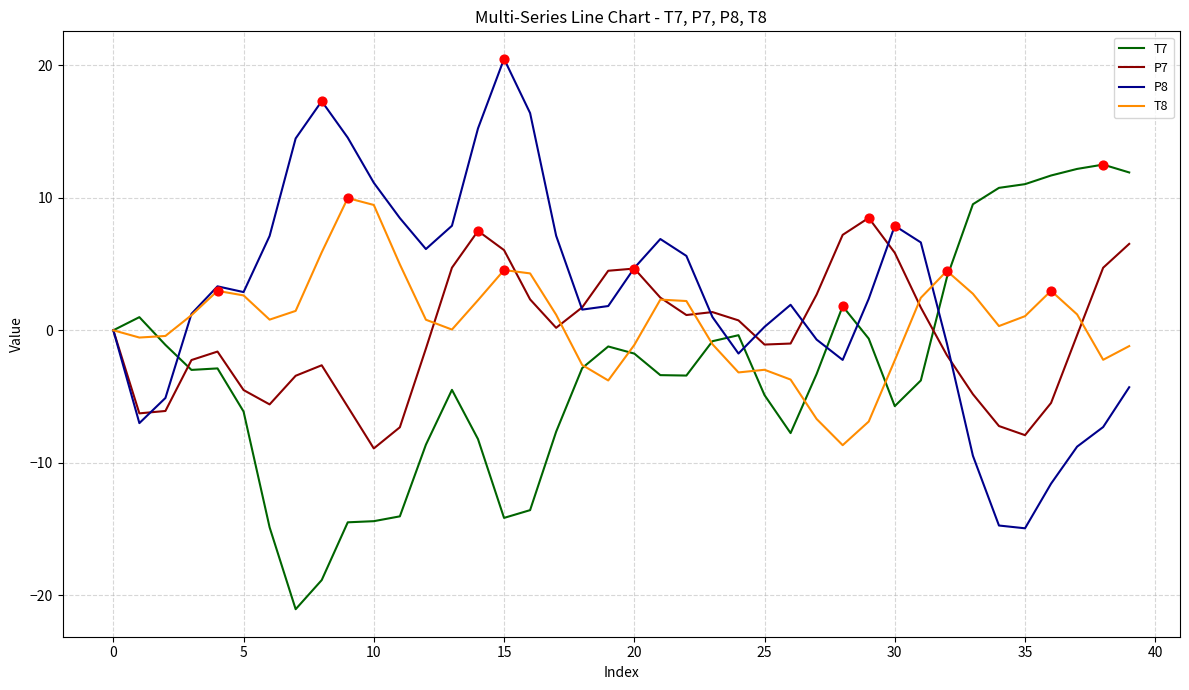

What is the maximum value shown in the chart?

20.5